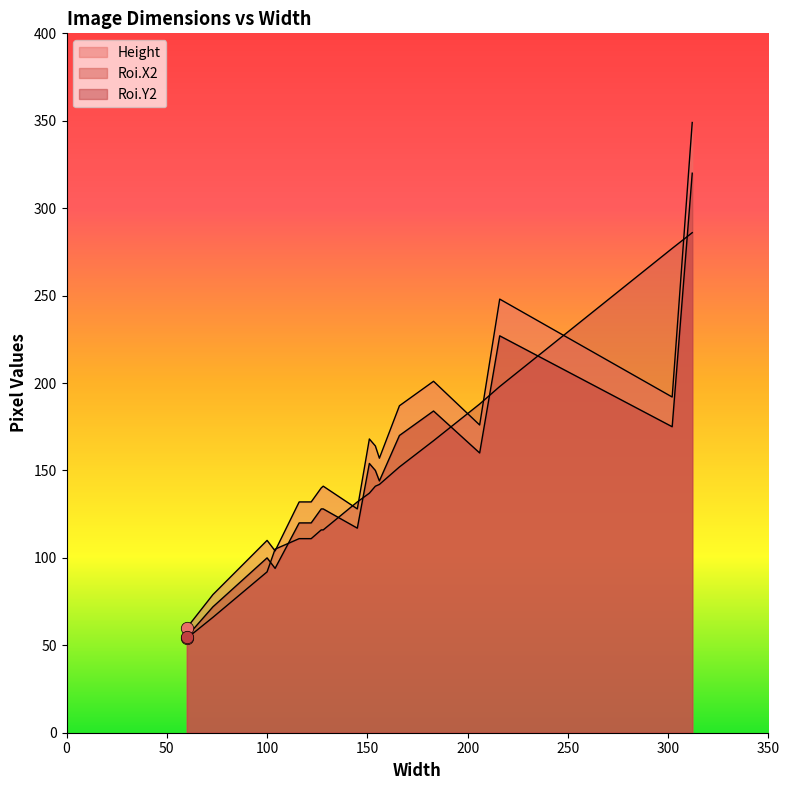

Which series has the largest Y range (max minus min)?

Height